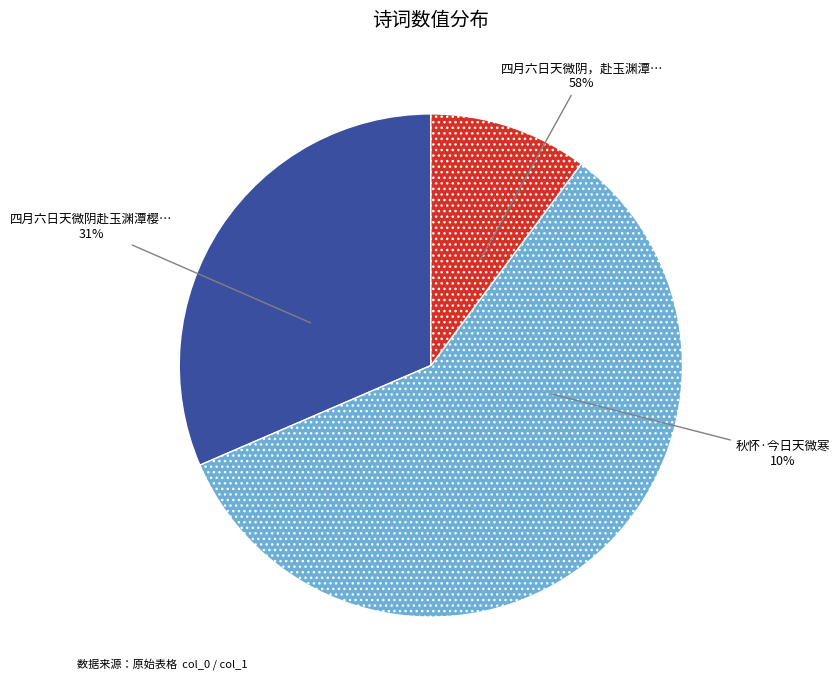

What percentage is the 四月六日天微阴，赴玉渊潭樱花诗会途中作 slice, to the nearest percent?

58%